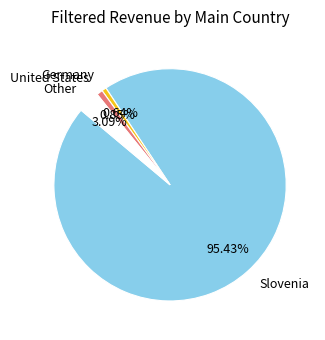

How many segments does this pie chart have?

4